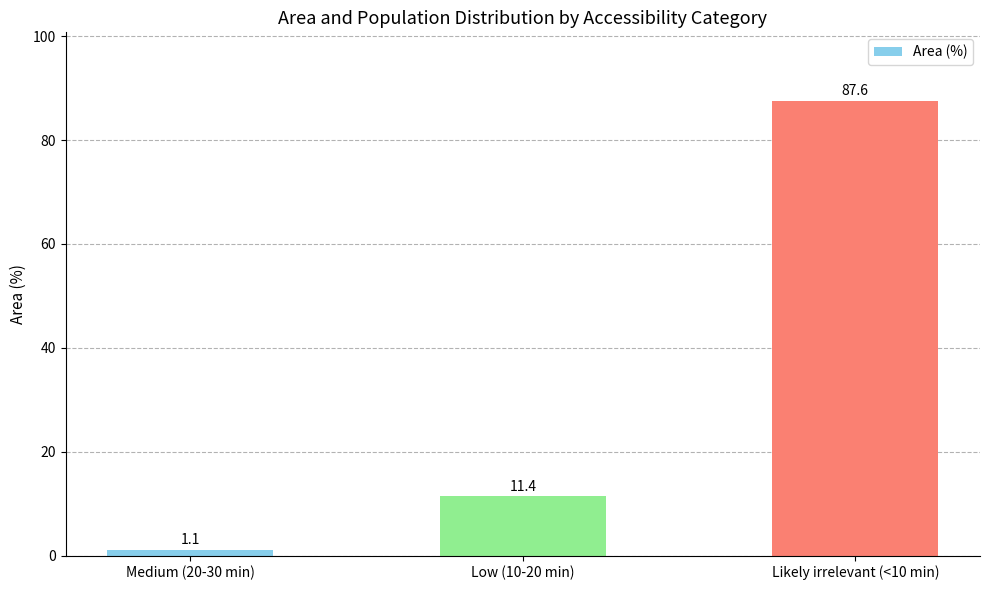

Approximately how many times larger is the value at Likely irrelevant (<10 min) compared to Low (10-20 min)?

7.7